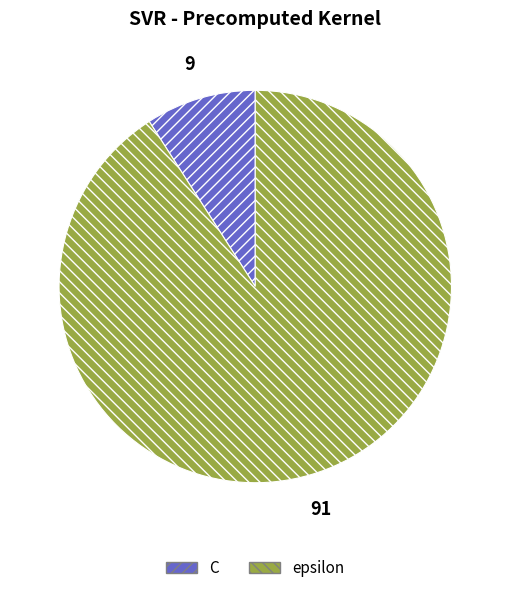

Which slice is the largest?

epsilon